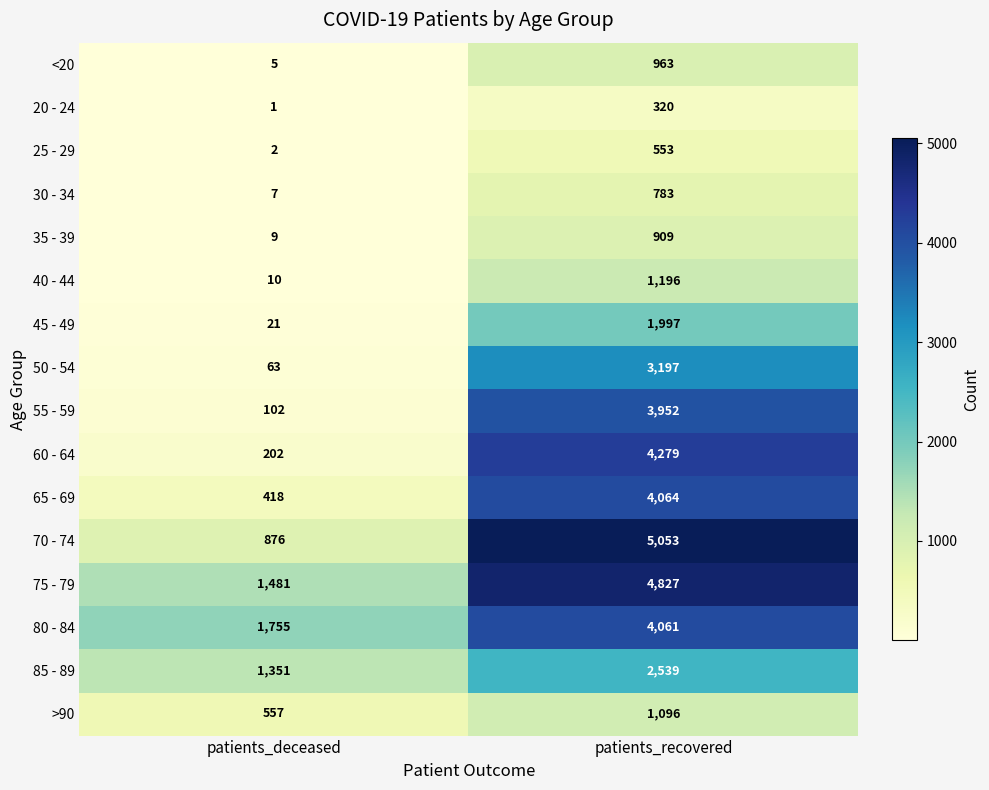

Which series has the largest range (max minus min)?

70 - 74